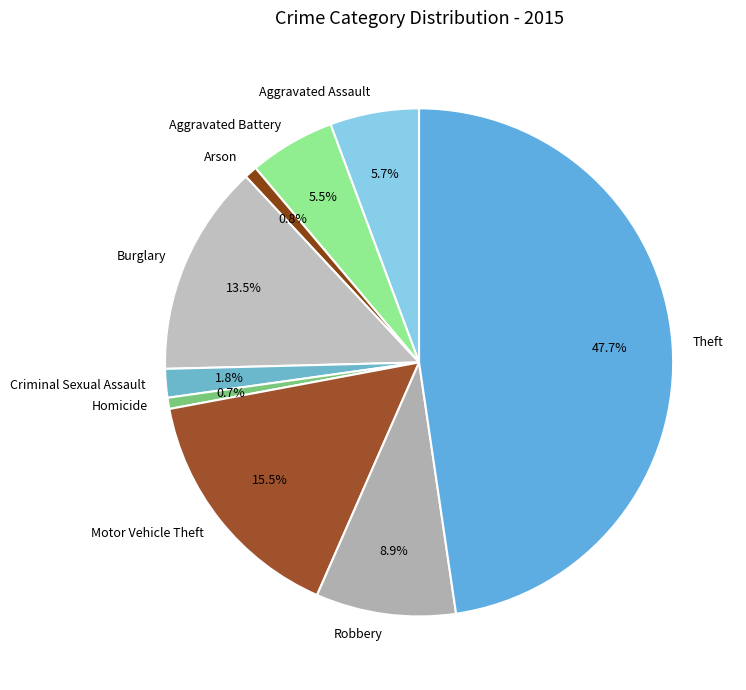

True or false: Homicide accounts for 1% of the total.

True